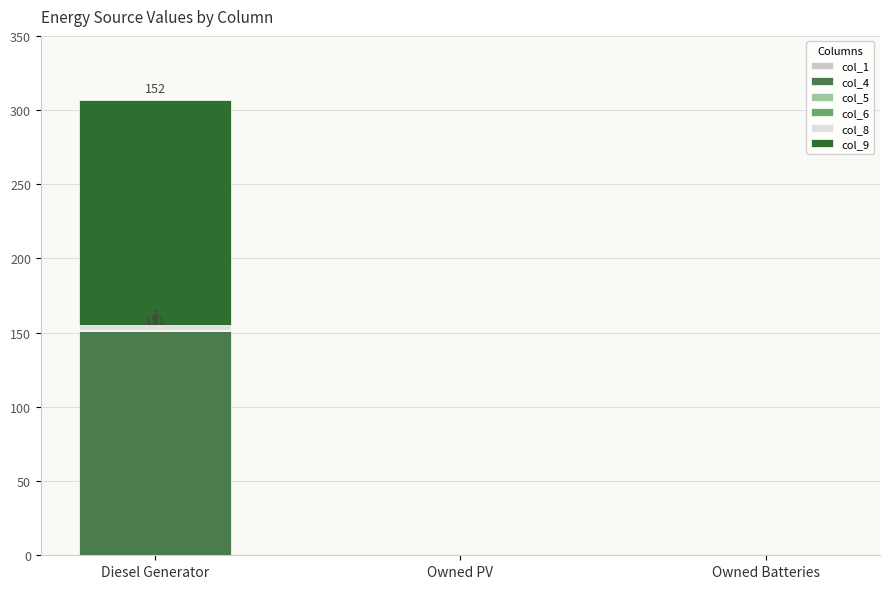

At which category is the sum across all series the highest?

Diesel Generator